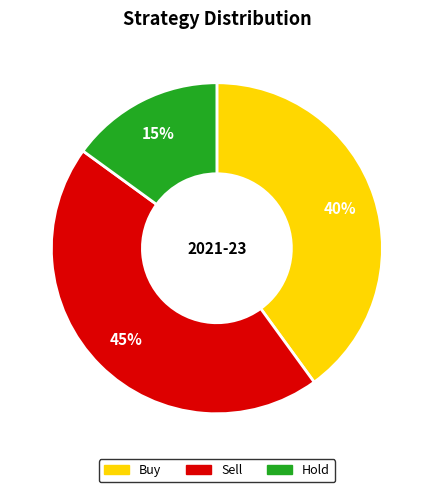

How many segments does this pie chart have?

3